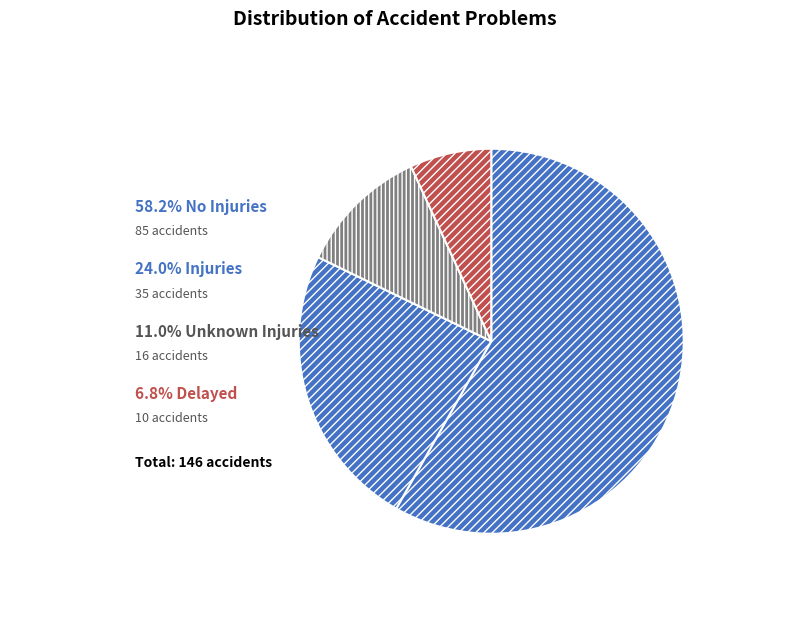

Is there any slice that represents more than half of the pie?

Yes